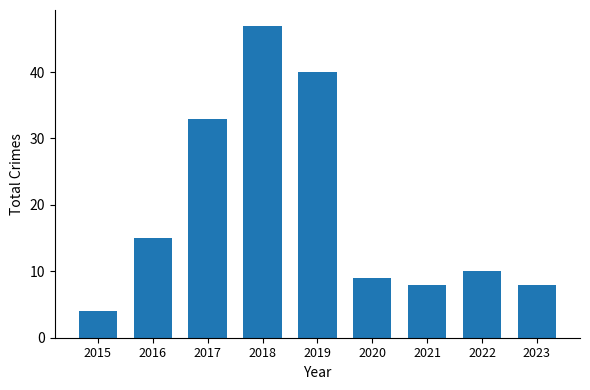

Reading left to right, extract all data points from this chart.

2015=4	2016=15	2017=33	2018=47	2019=40	2020=9	2021=8	2022=10	2023=8